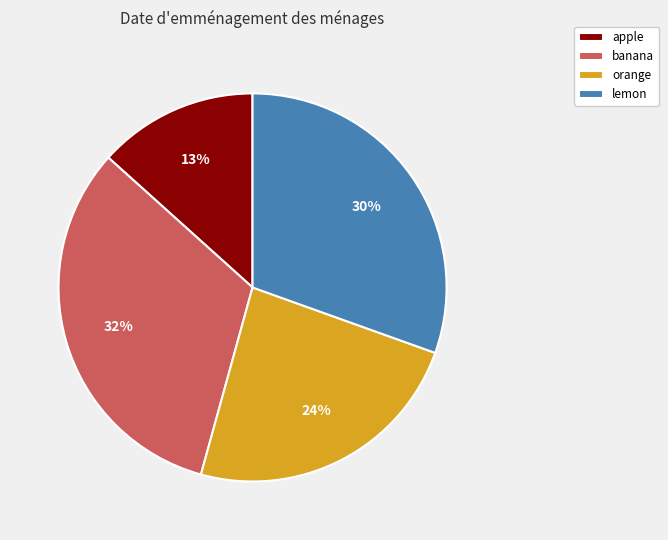

How many segments does this pie chart have?

4